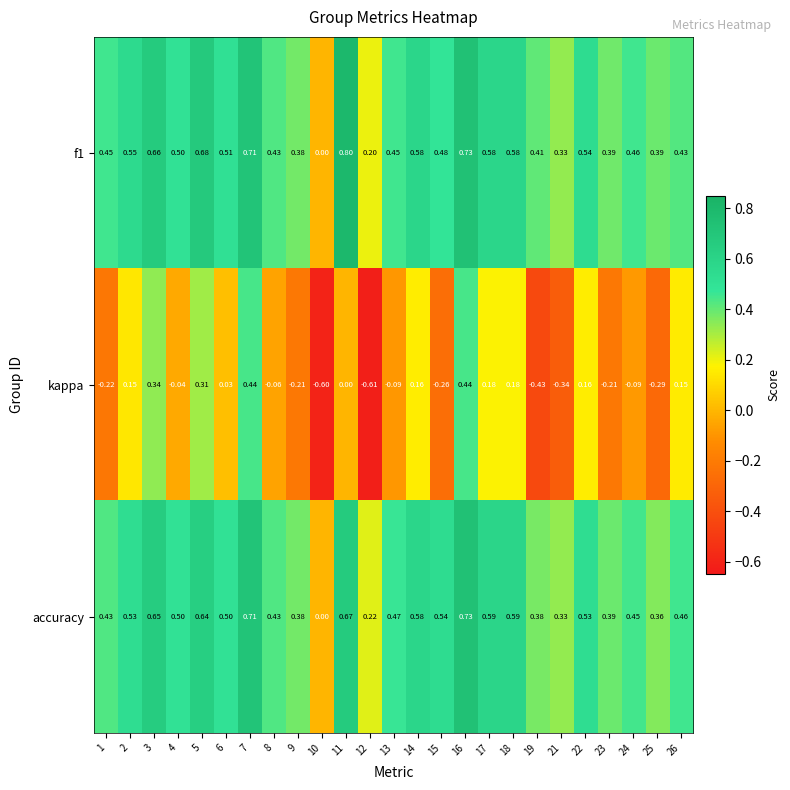

Which series has the widest spread of values?

kappa